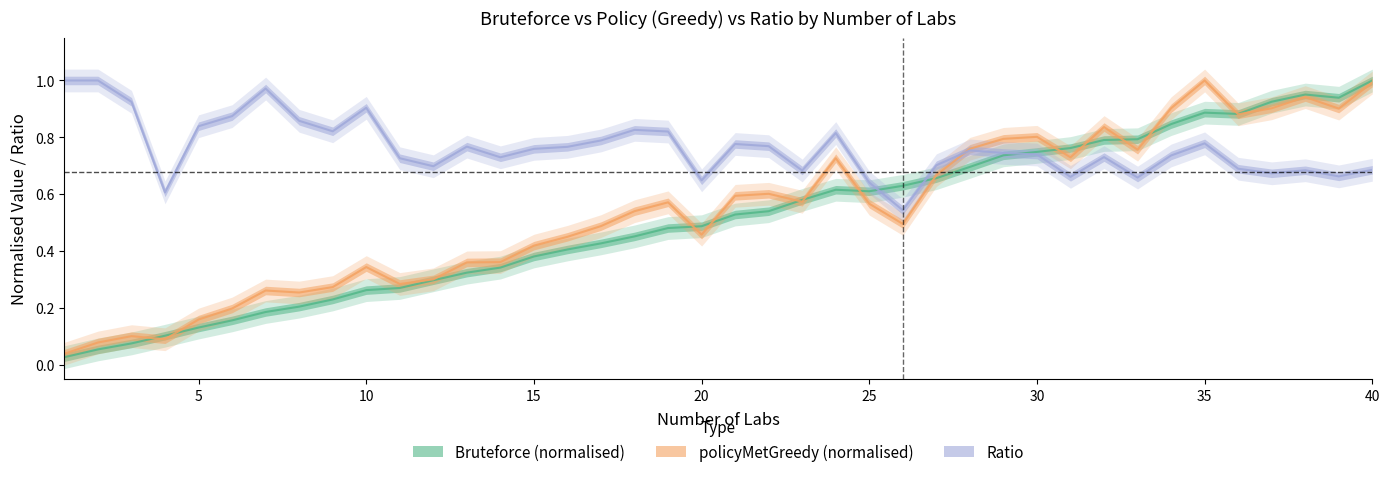

Which series has the largest range (max minus min)?

Bruteforce (normalised)